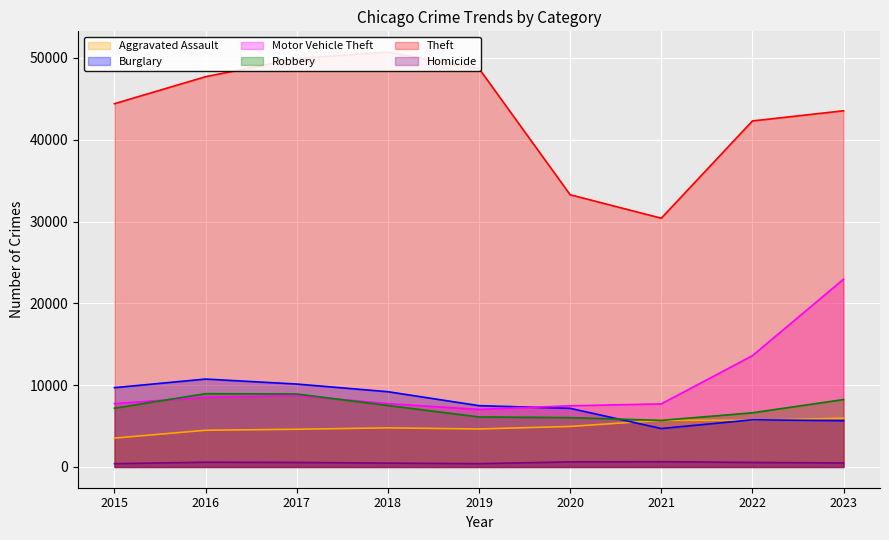

How many interior local valleys does the Robbery series have?

1